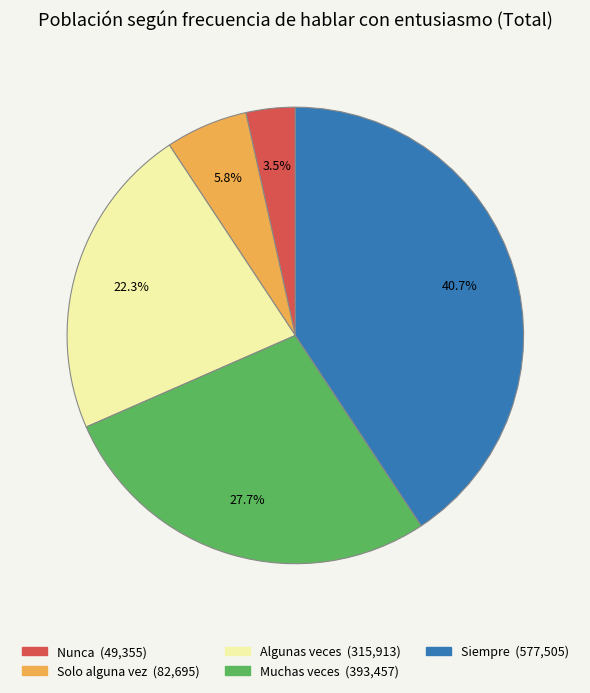

True or false: Algunas veces accounts for 22% of the total.

True